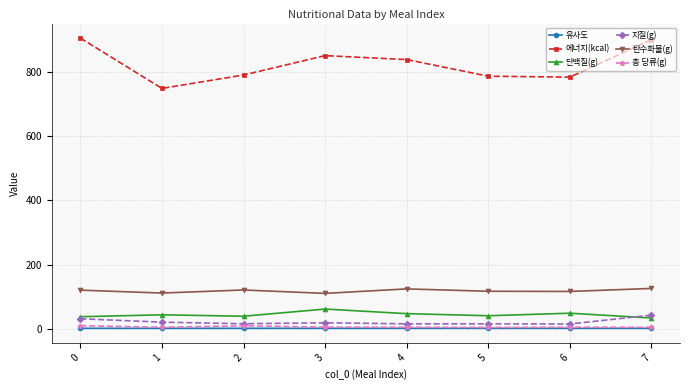

How many interior local peaks does the 에너지(kcal) series have?

1